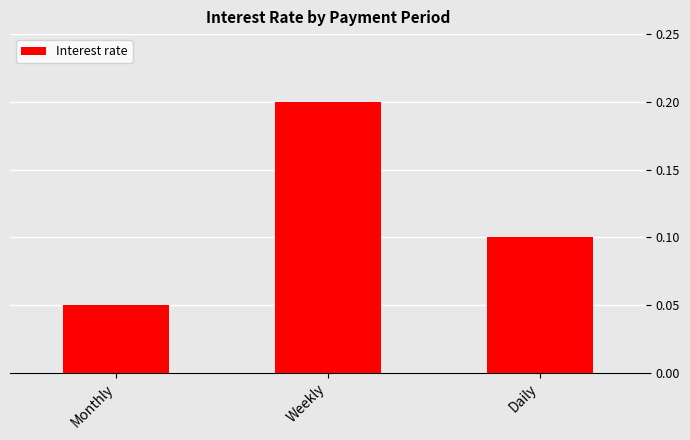

Is it true that the value at Weekly is 0.3?

False